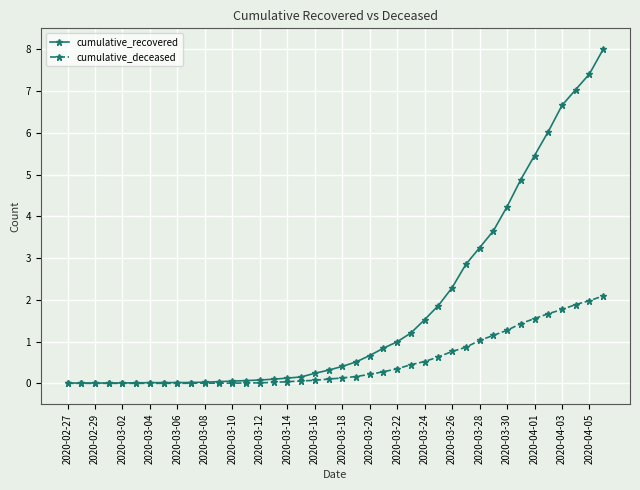

List the series in order of their overall mean, highest first.

cumulative_recovered, cumulative_deceased